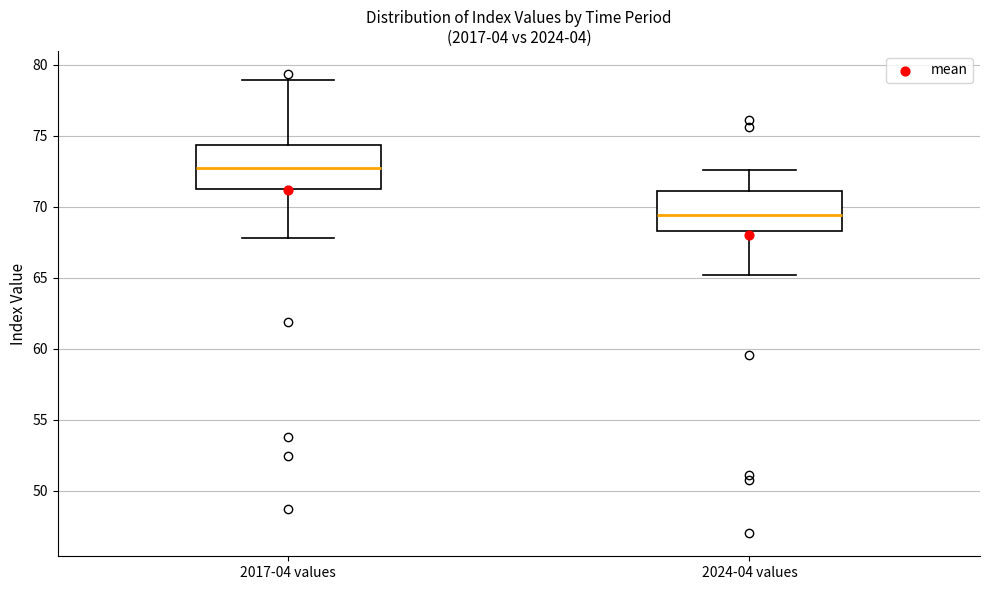

Reading left to right, transcribe this box plot: for each box, give where its median line is, the range the box spans, and where its two whiskers end, as read against the y-axis. The values are not printed on the chart, so give them approximately, as read against the axis.

2017-04 values: median 73.0, box 71.5 to 74.5, whiskers 68.0 to 79.0
2024-04 values: median 69.5, box 68.5 to 71.0, whiskers 65.0 to 72.5